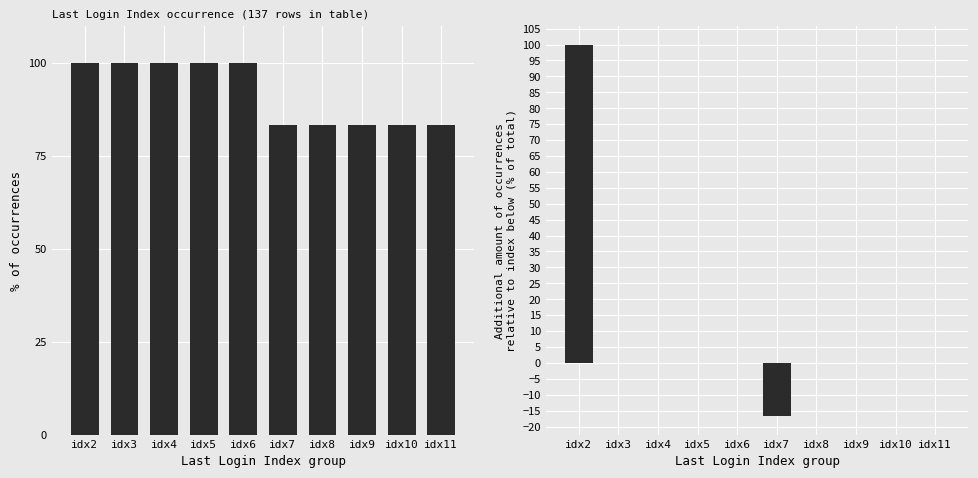

Reading left to right, transcribe all the data shown in this chart.

Last Login Index (cumulative %): idx2=100.0	idx3=100.0	idx4=100.0	idx5=100.0	idx6=100.0	idx7=83.3	idx8=83.3	idx9=83.3	idx10=83.3	idx11=83.3
Last Login Index (incremental %): idx2=100.0	idx3=0.0	idx4=0.0	idx5=0.0	idx6=0.0	idx7=-16.7	idx8=0.0	idx9=0.0	idx10=0.0	idx11=0.0